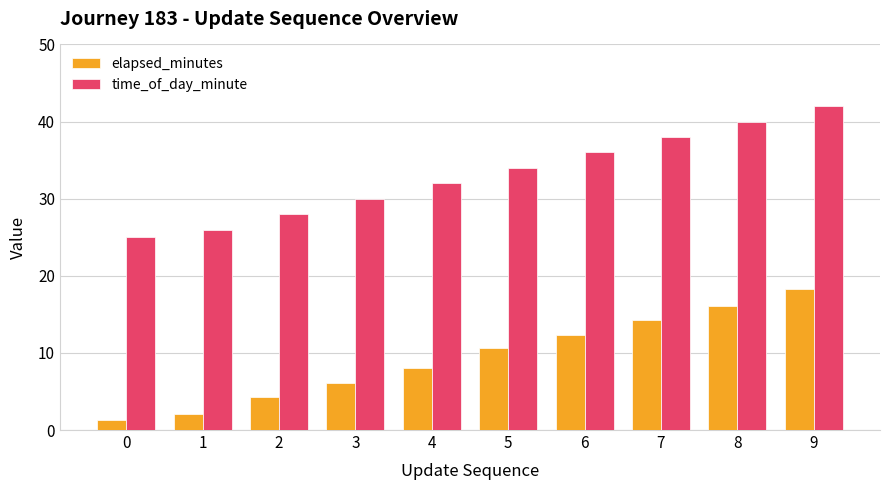

Which series has the largest total across all categories?

time_of_day_minute